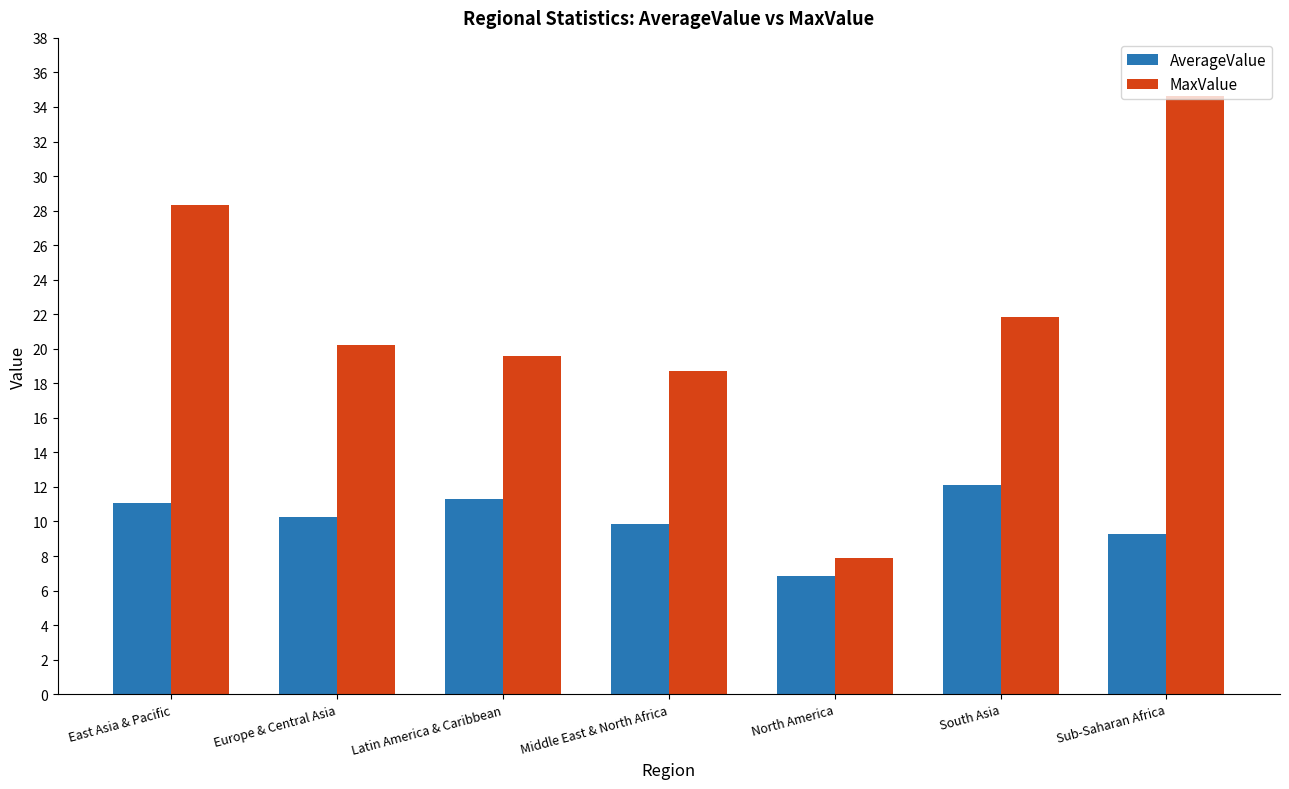

At how many categories does at least one series exceed 18?

6